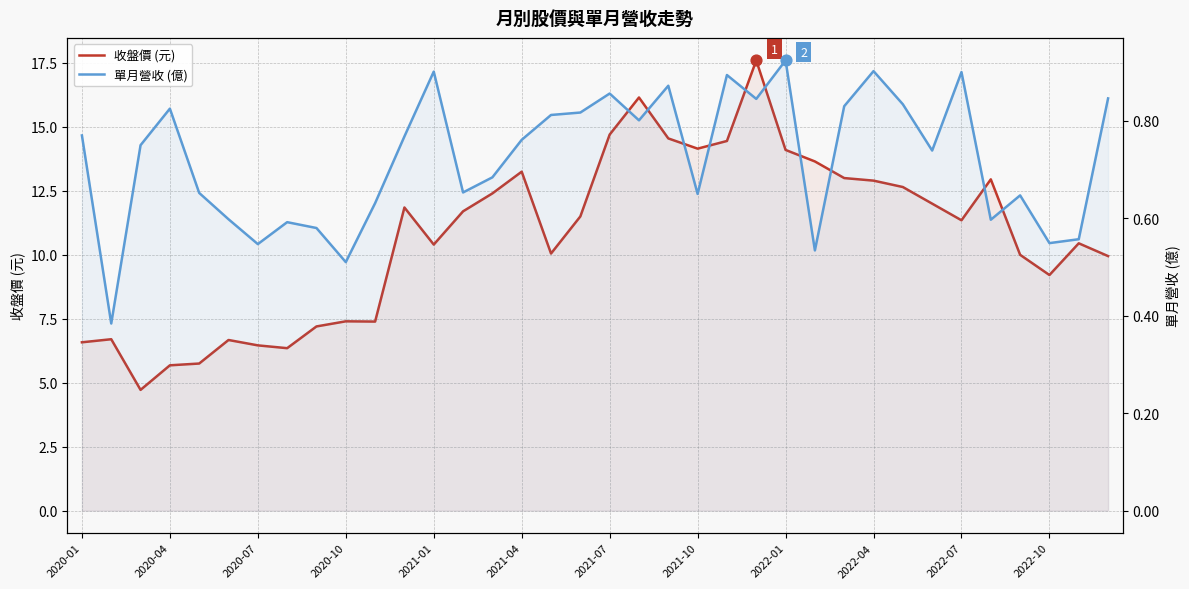

At how many categories does at least one series exceed 10?

22